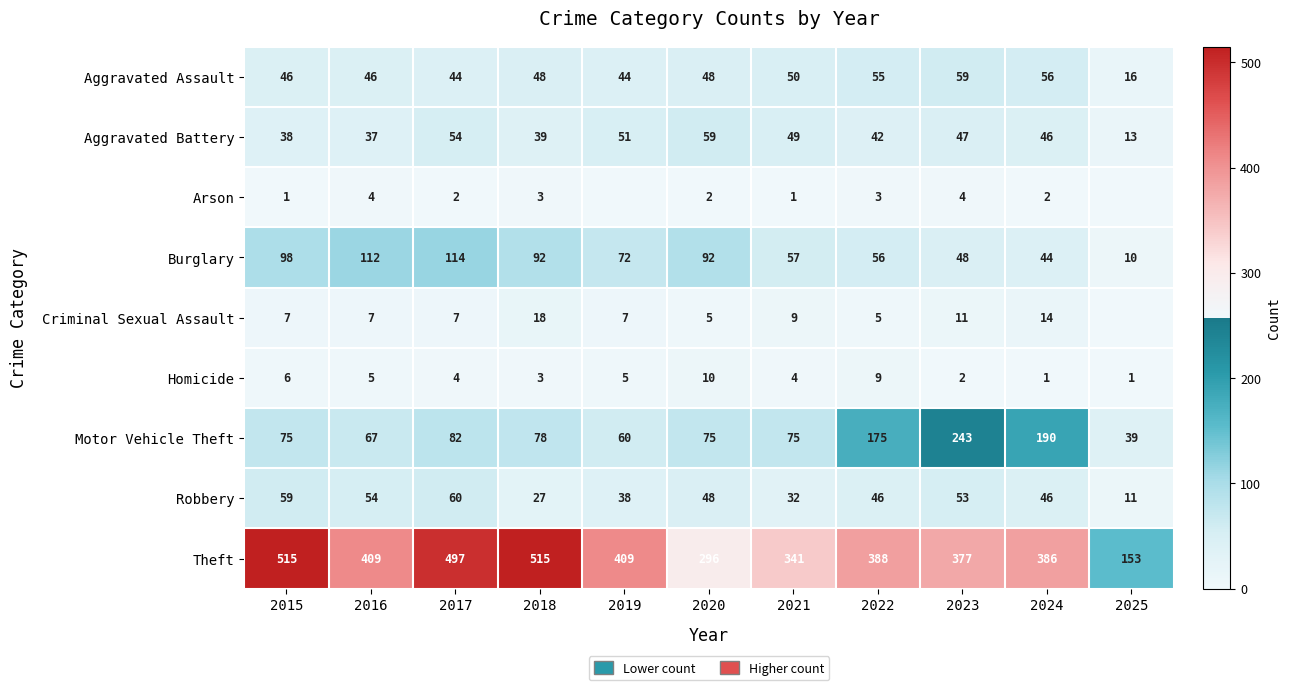

The Arson series shows 1 at 2021. True or false?

True